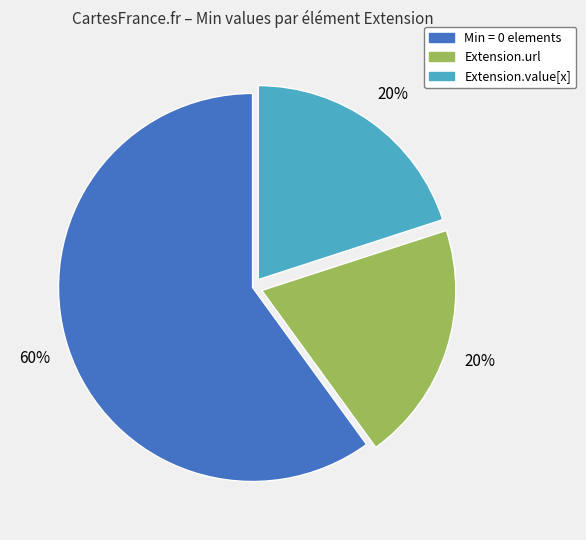

How many segments does this pie chart have?

3